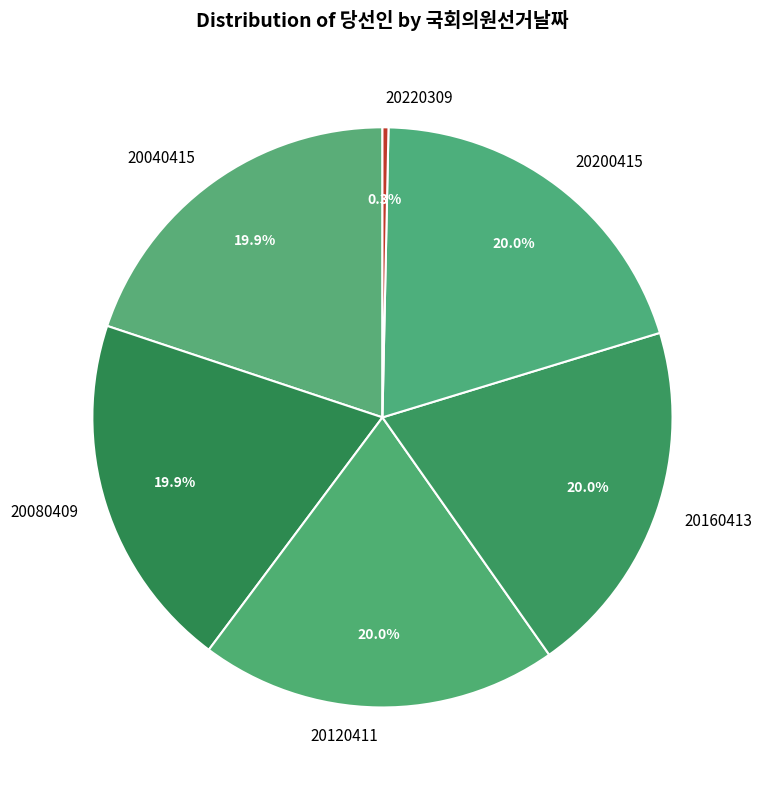

Is 20200415 the majority of the pie?

No